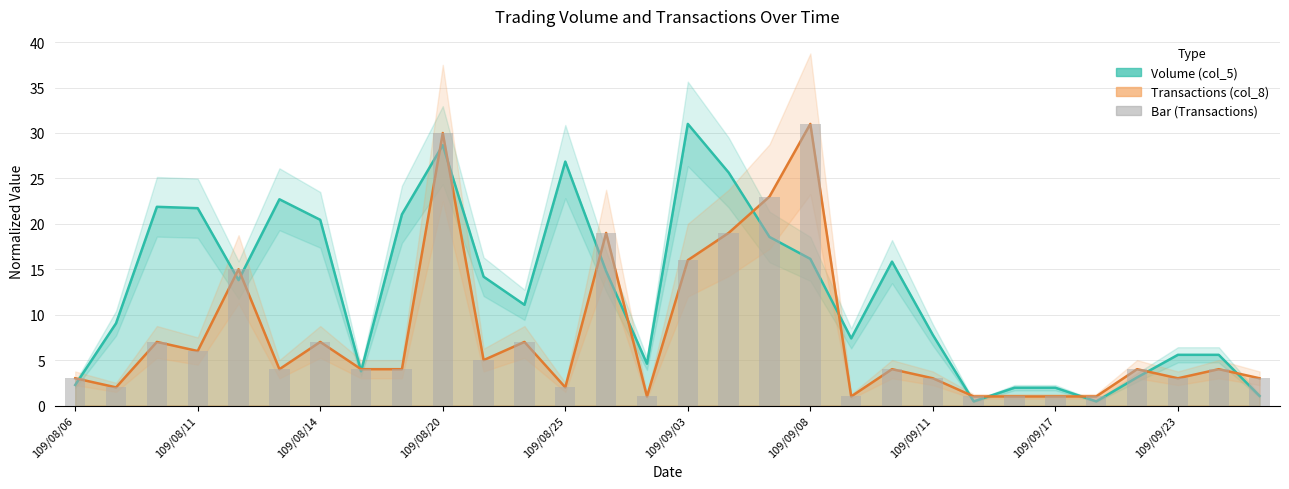

Where is Volume (col_5) nearest to the value 15?

109/08/26